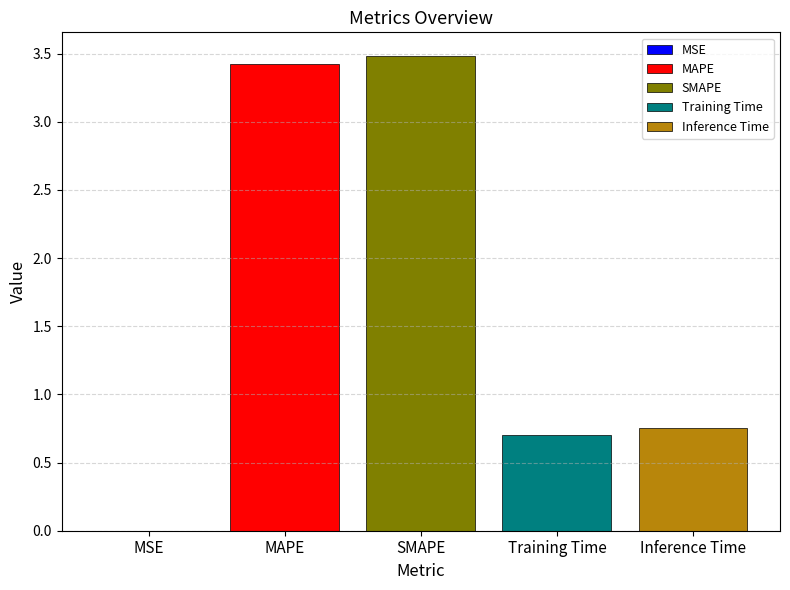

Is it true that Training Time equals 1.2 at SMAPE?

False